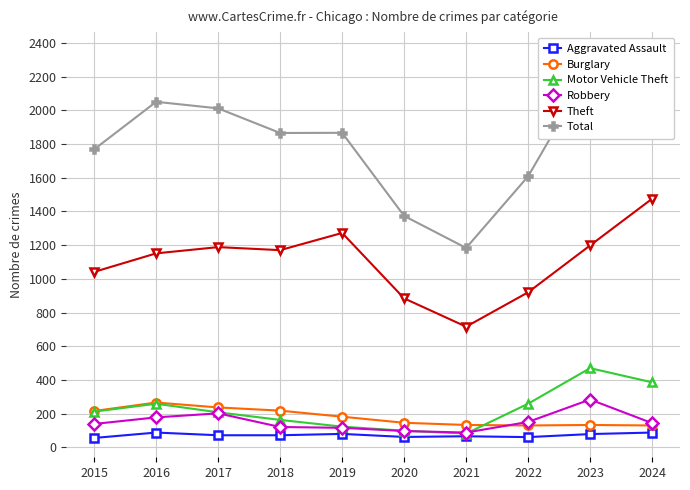

At how many categories does at least one series exceed 1228?

9